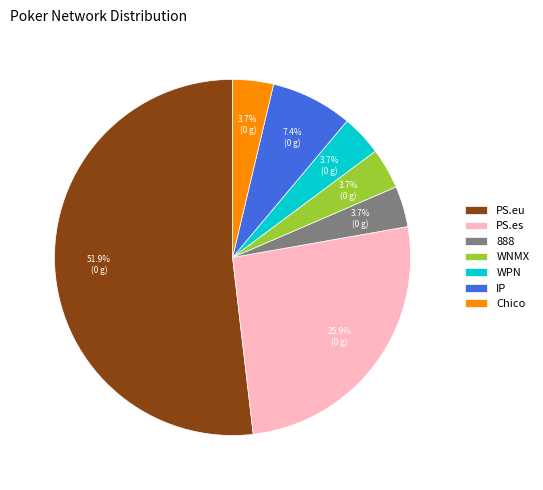

How many segments does this pie chart have?

7